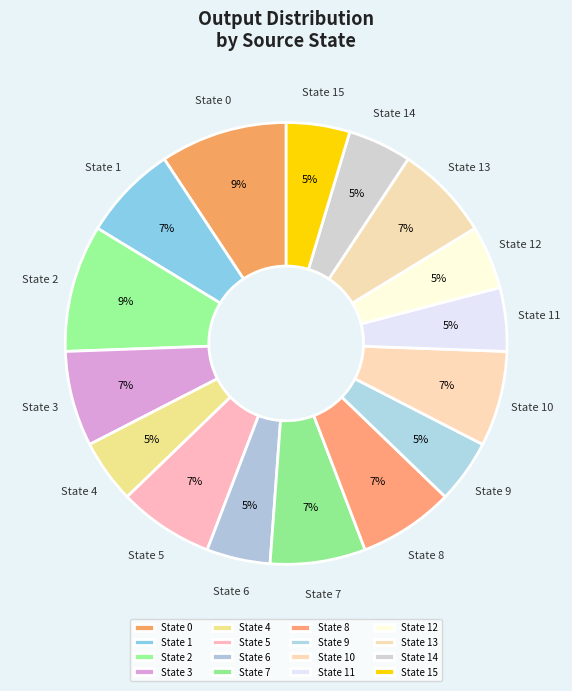

What percentage is the State 13 slice, to the nearest percent?

7%